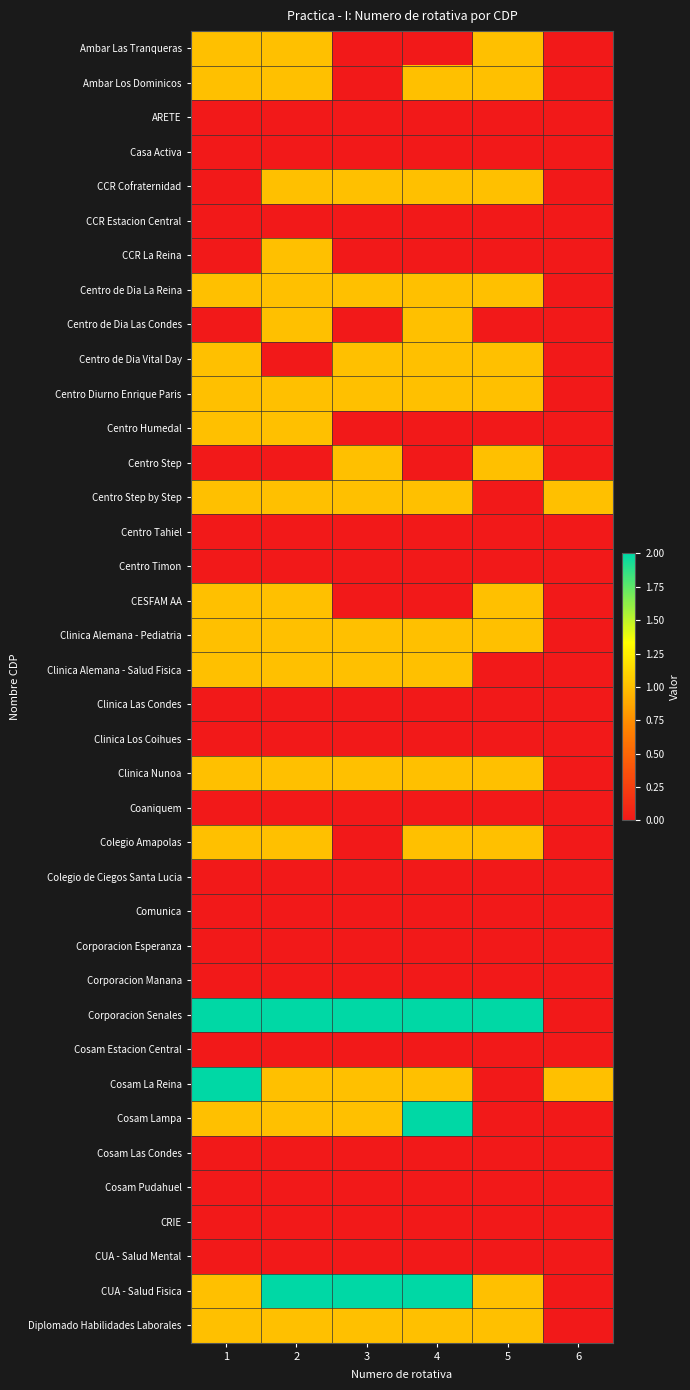

Between 2 and 5, which is larger?

2